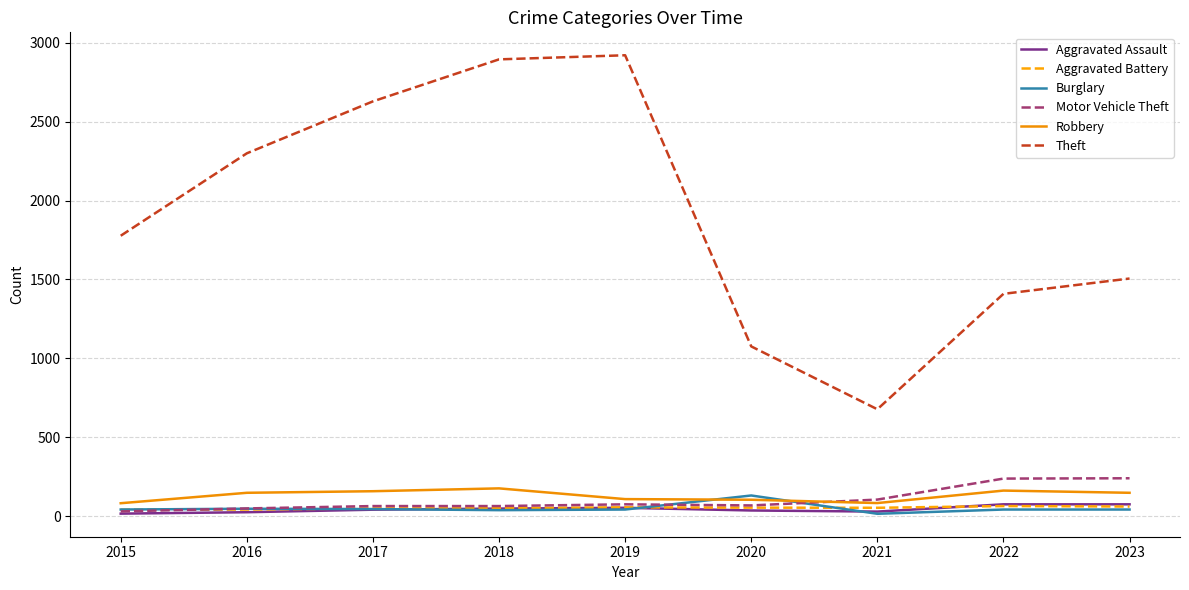

Which series has the largest total across all categories?

Theft